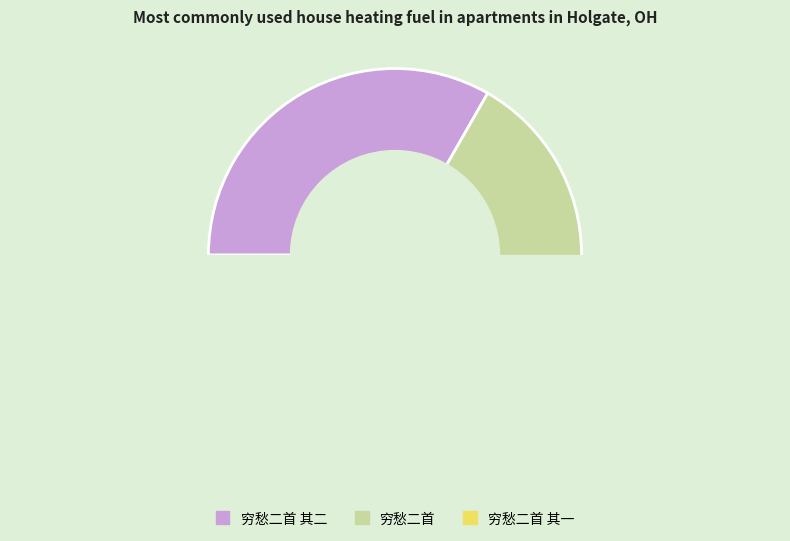

True or false: 穷愁二首 accounts for 48% of the total.

False